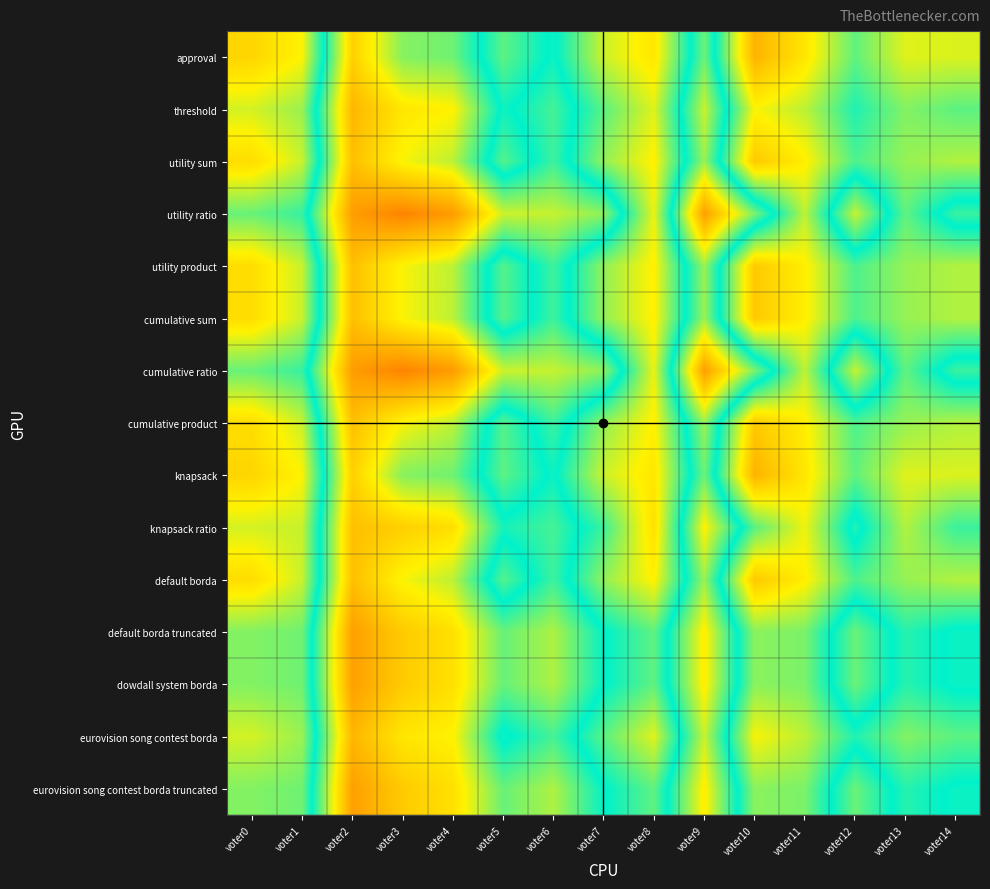

Rank the series at voter9 from lowest to highest value.

utility ratio, cumulative ratio, default borda truncated, dowdall system borda, eurovision song contest borda truncated, knapsack ratio, threshold, eurovision song contest borda, utility sum, utility product, cumulative sum, cumulative product, default borda, approval, knapsack